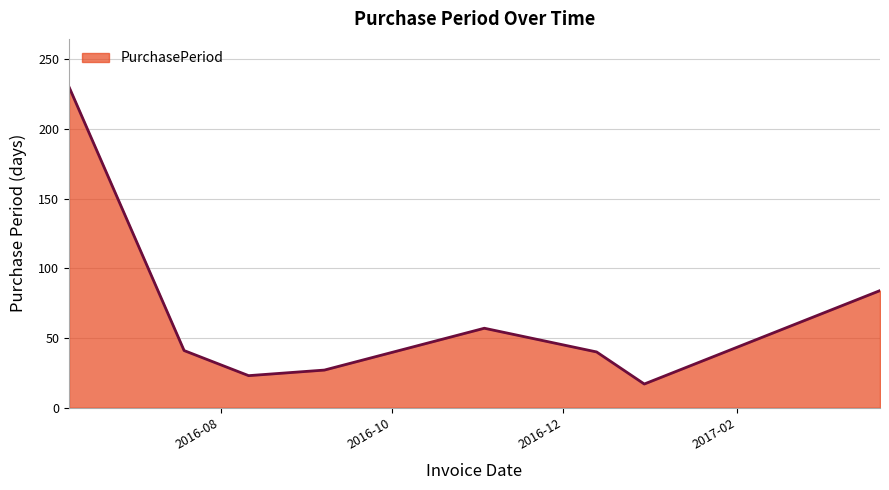

Count the number of data series in this chart.

1